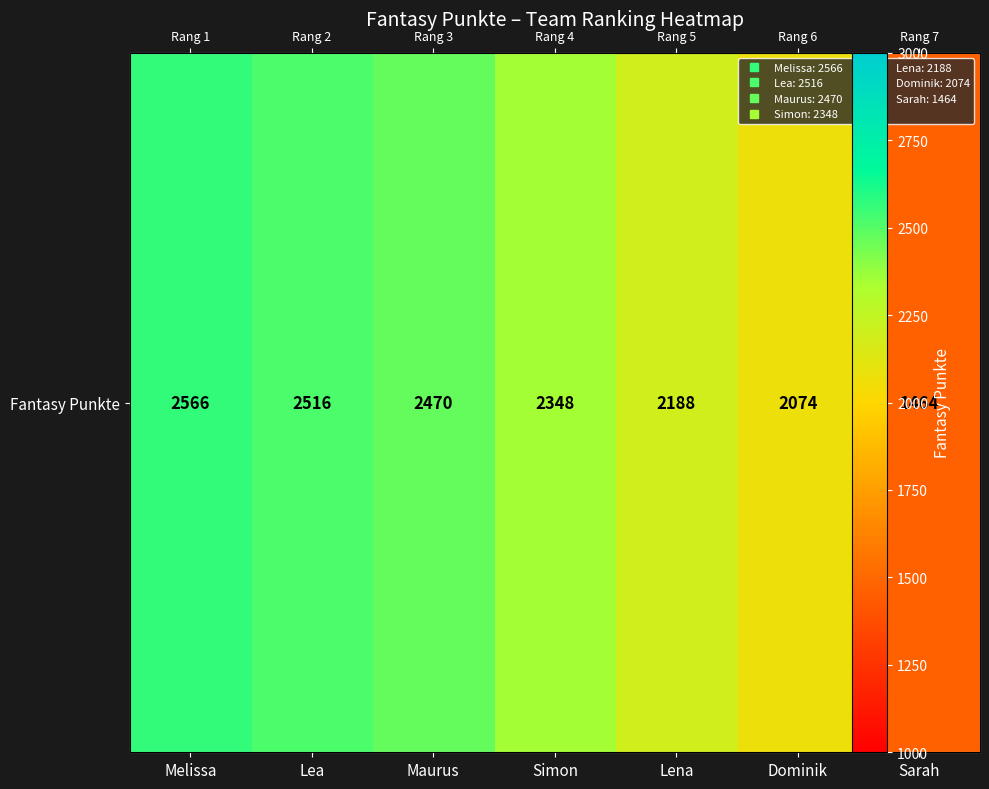

How many distinct data groups are displayed?

1